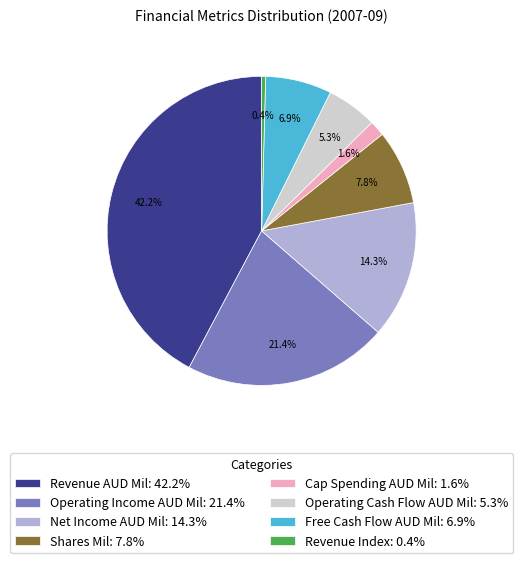

To the nearest percent, what is the average slice percentage?

12%